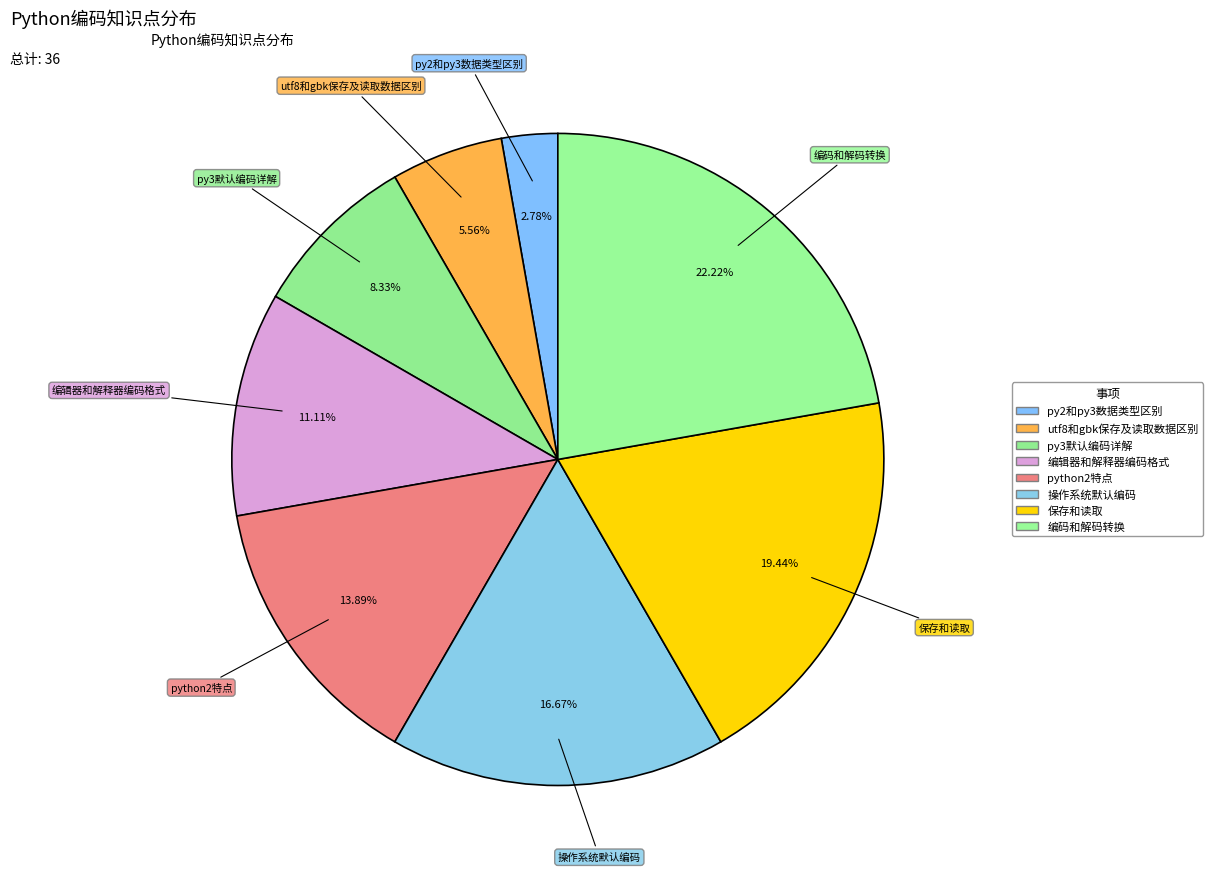

Which slice is the smallest?

py2和py3数据类型区别